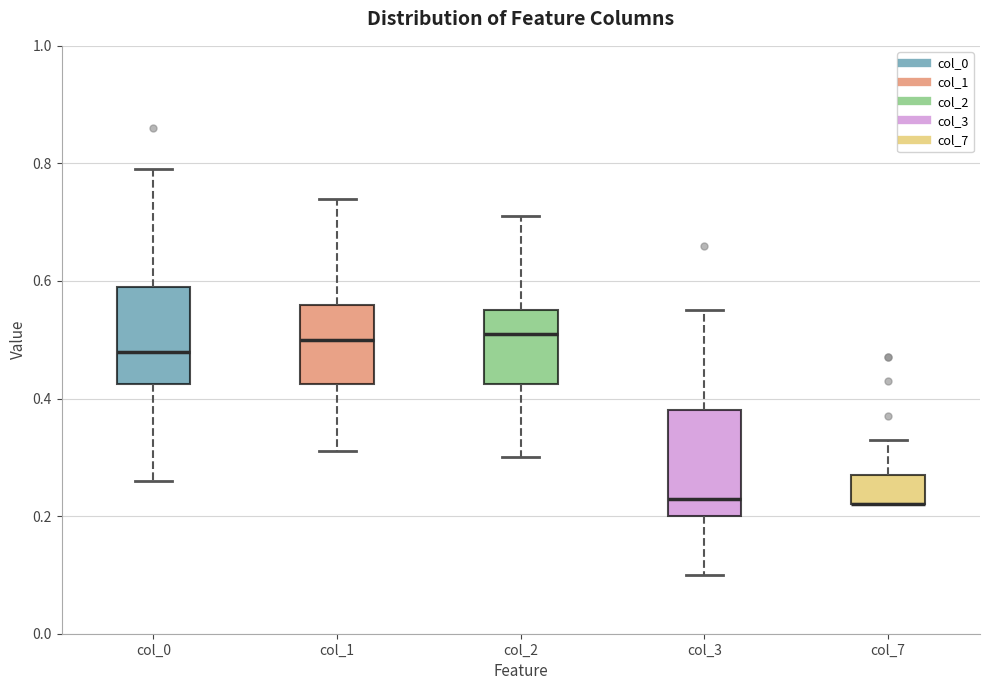

Where is the lower edge of the box for col_2 on the y-axis? The values are not printed on the chart, so give them approximately, as read against the axis.

0.42